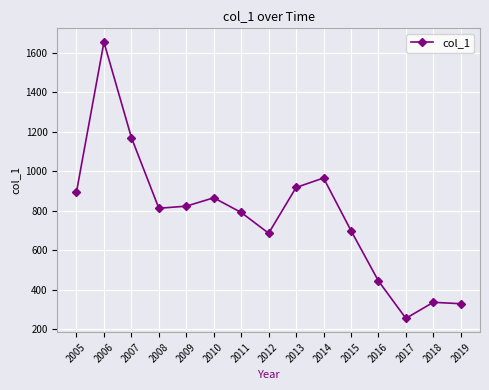

Reading left to right, transcribe all the data shown in this chart.

895.2	1653.4	1170.5	812.5	823.2	865.5	791.2	686.1	917.7	965.7	699.3	444.5	255.2	336.5	329.3